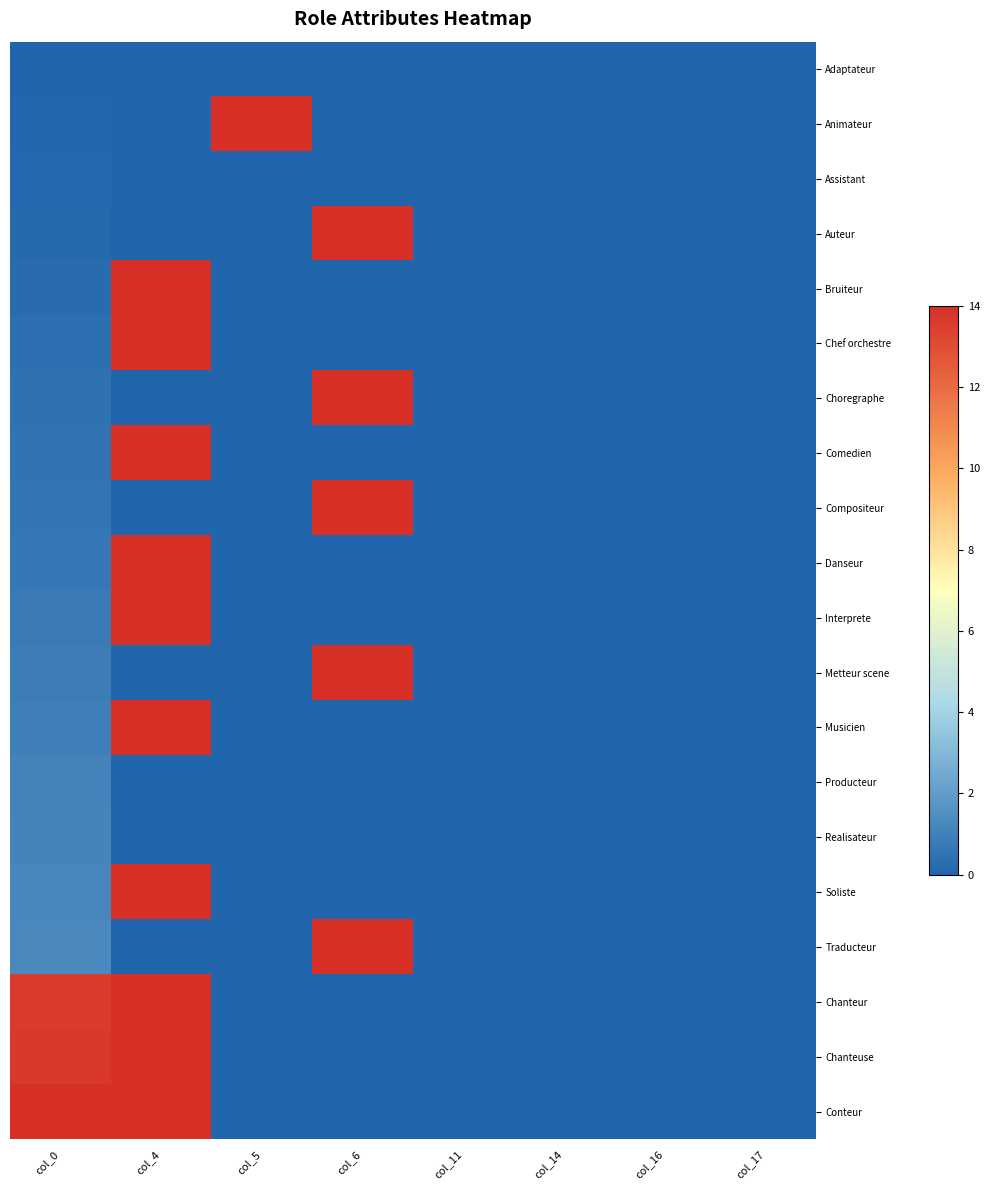

Which has a higher value, col_14 or col_16?

col_14